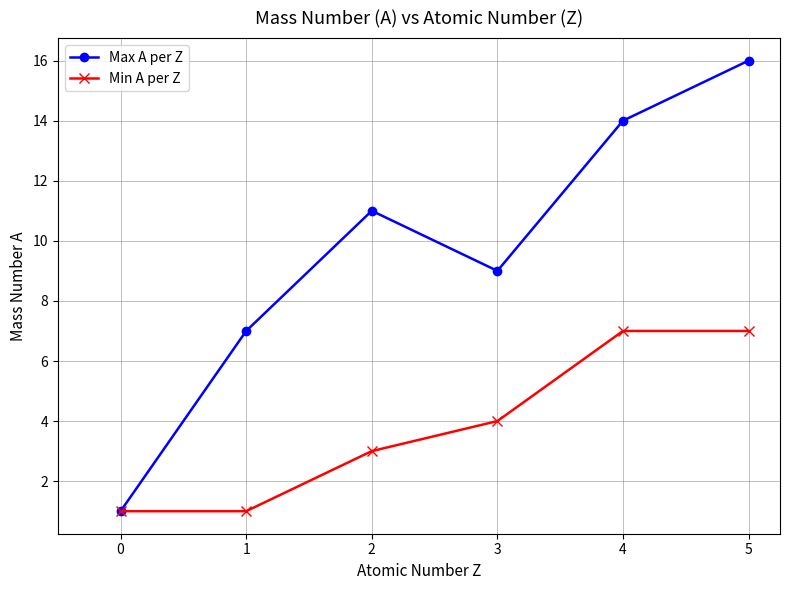

What is the sum of all Min A per Z values?

23